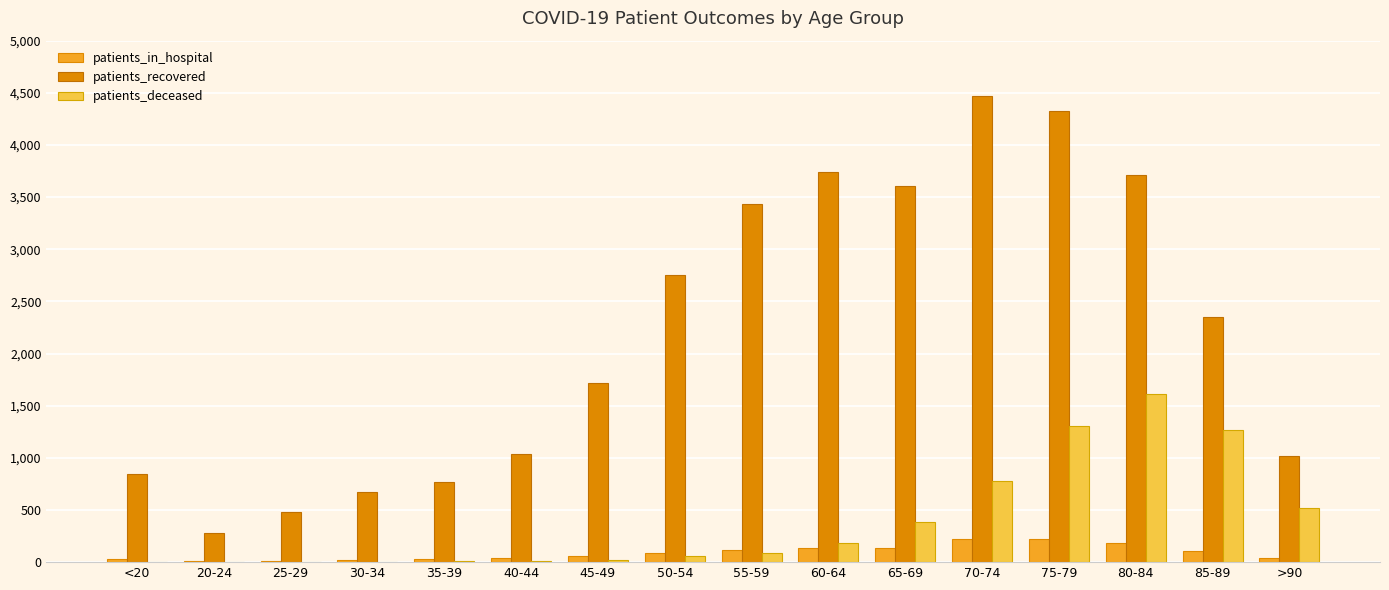

Which series has the largest total across all categories?

patients_recovered